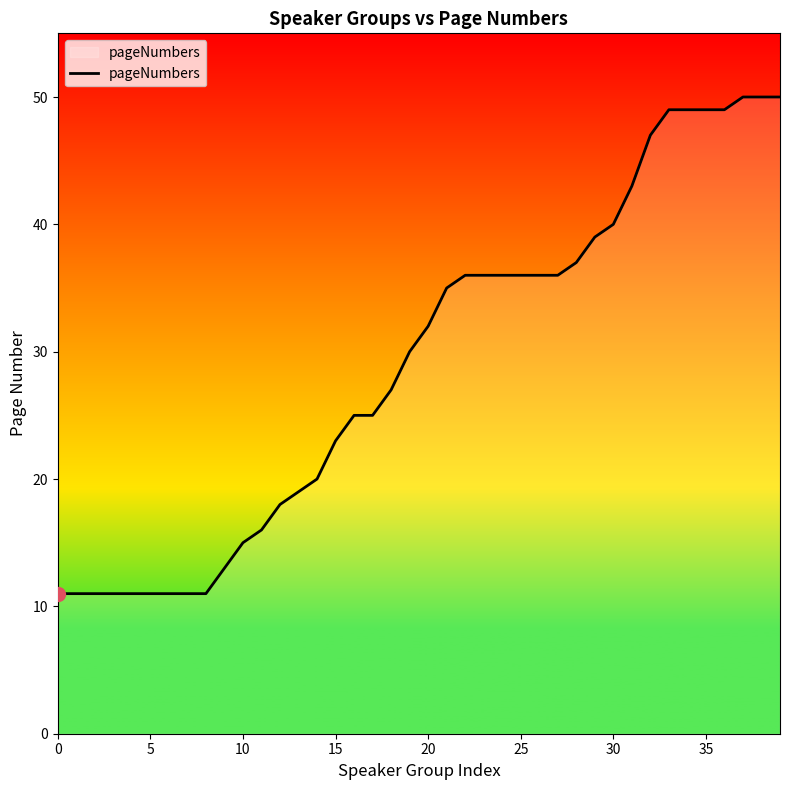

Is this an area chart (filled region under the line)?

No